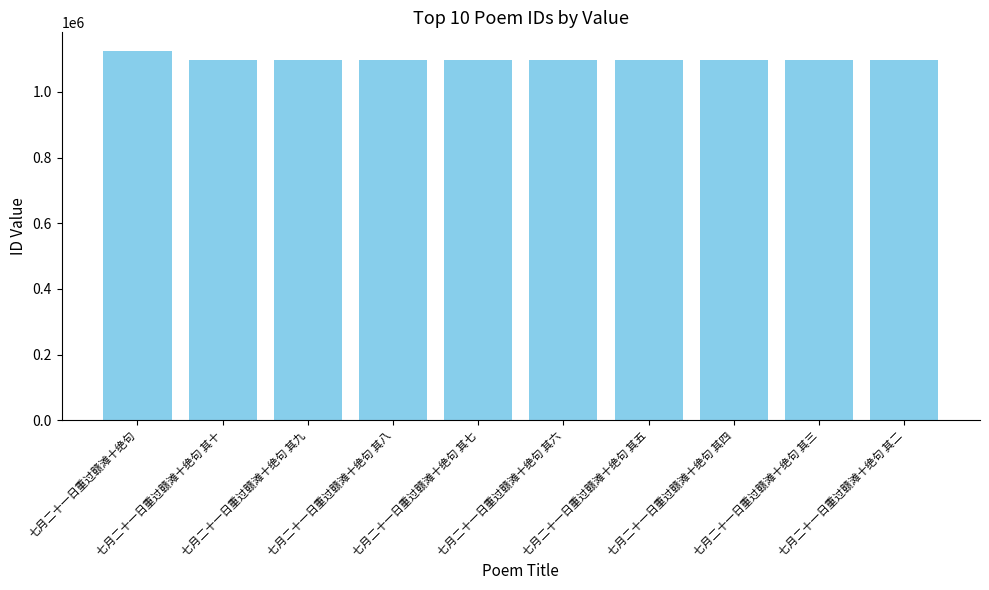

True or false: the data shows 1864730 at 七月二十一日重过赣滩十绝句 其四.

False